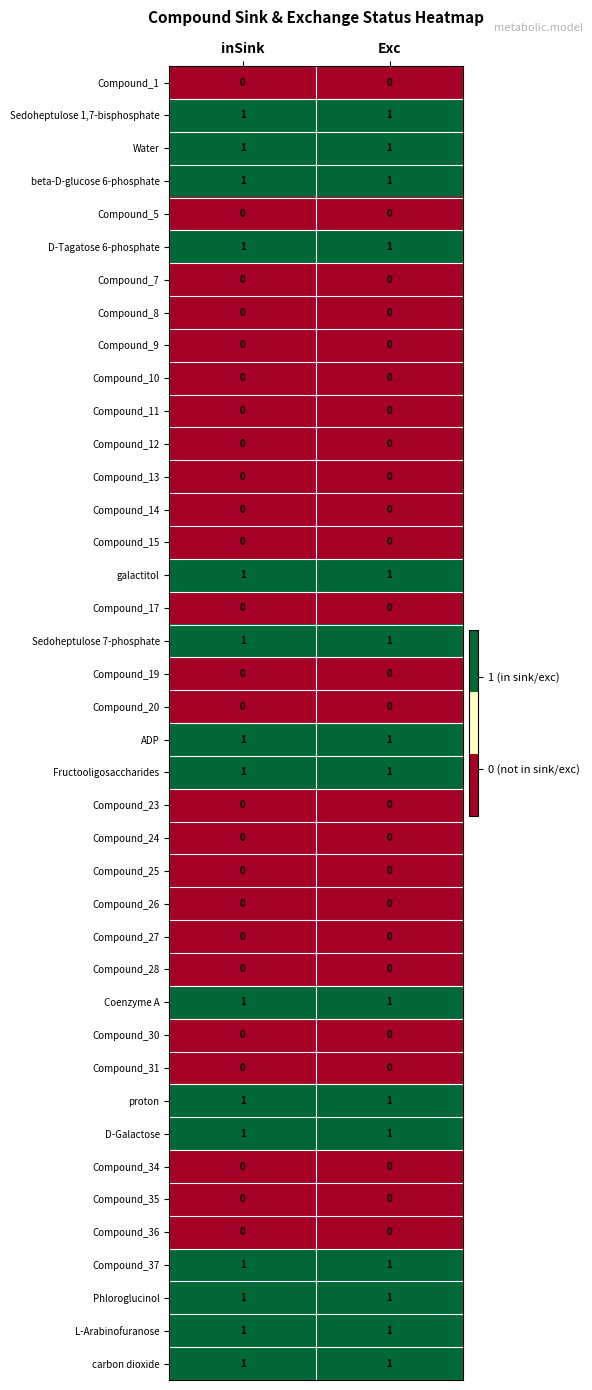

What is the greatest value displayed?

1